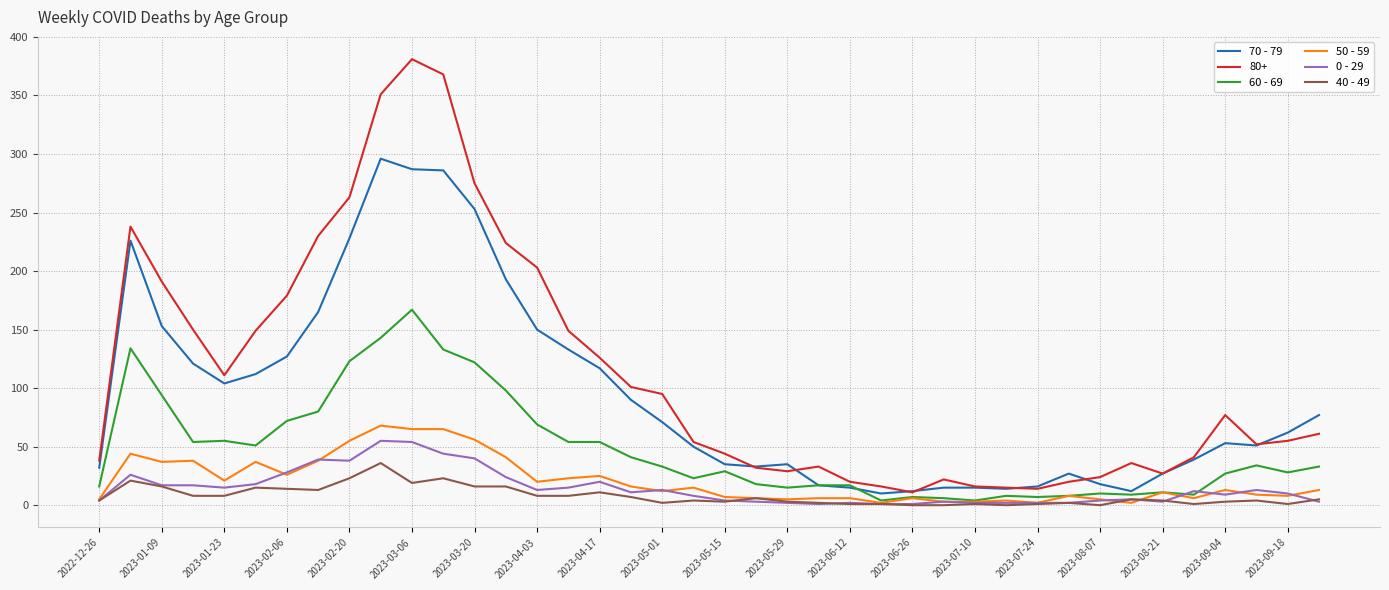

Which series has the widest spread of values?

80+